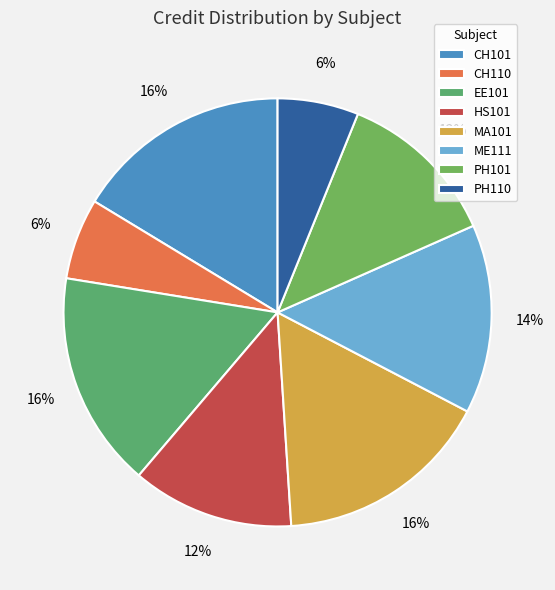

Does EE101 represent more than half of the total?

No